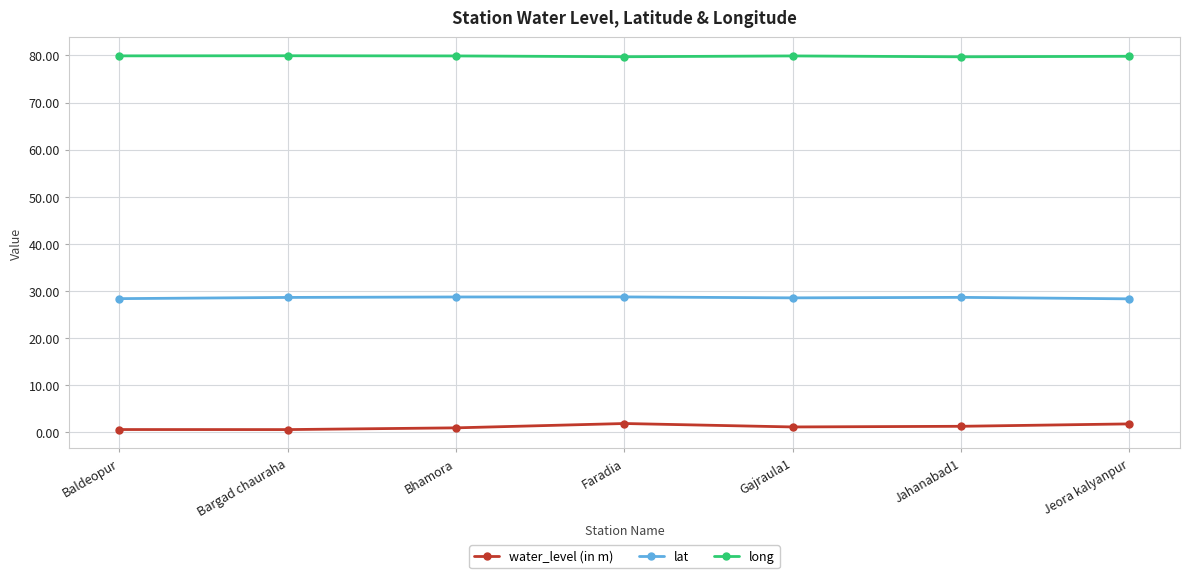

At how many categories does at least one series exceed 14?

7